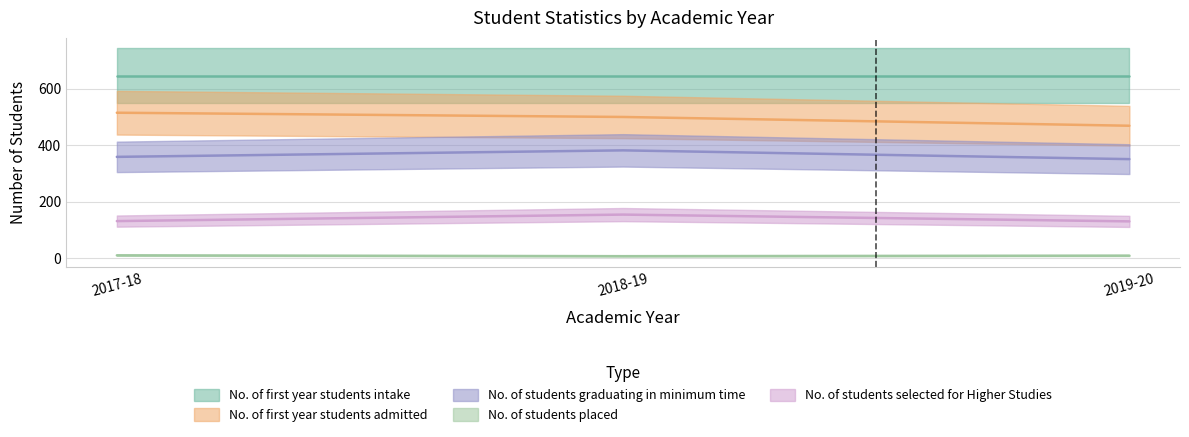

Reading left to right, extract all data points from this chart.

No. of first year students admitted: 2017-18=515	2018-19=500	2019-20=469
No. of students graduating in minimum time: 2017-18=359	2018-19=382	2019-20=351
No. of students placed: 2017-18=11	2018-19=8	2019-20=10
No. of students selected for Higher Studies: 2017-18=132	2018-19=155	2019-20=131